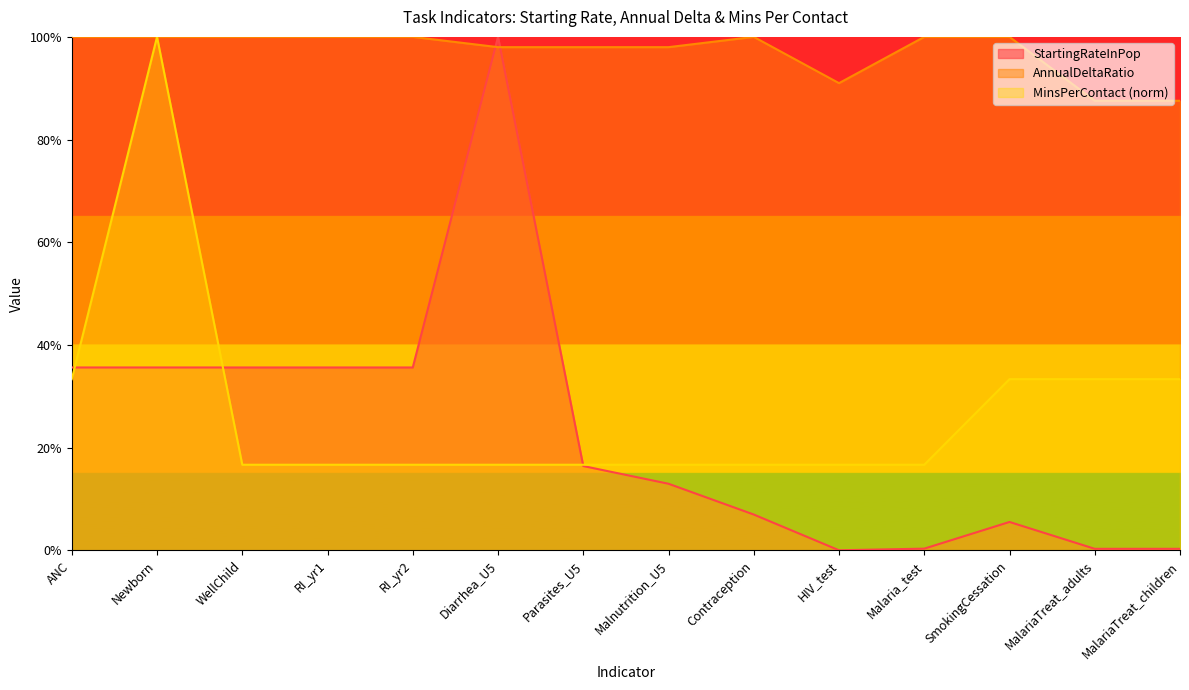

Does the chart display data point markers on the line(s)?

No